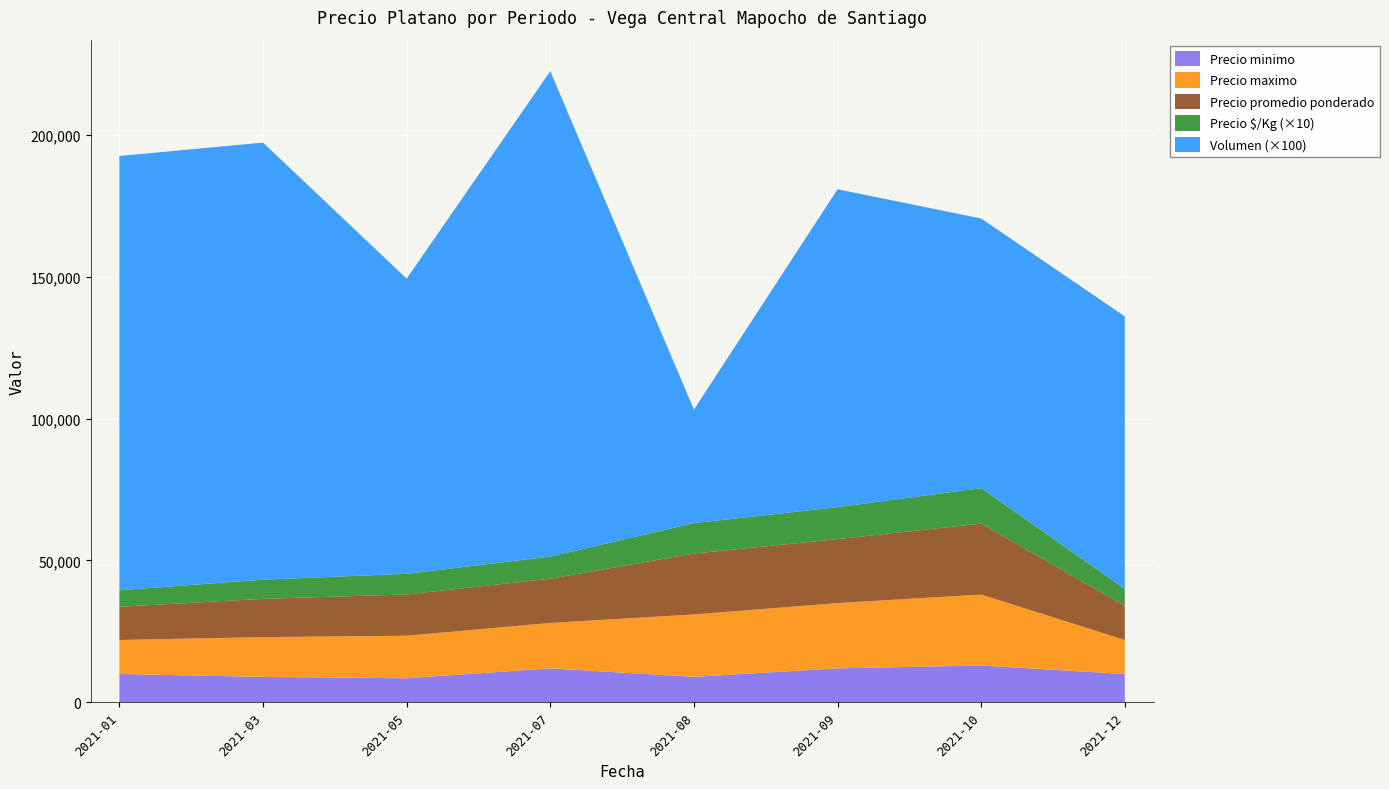

Reading right to left, extract all data points from this chart.

Precio minimo: 2021-12=10000	2021-10=13000	2021-09=12000	2021-08=9000	2021-07=12000	2021-05=8500	2021-03=9000	2021-01=10000
Precio maximo: 2021-12=12000	2021-10=25000	2021-09=23000	2021-08=22000	2021-07=16000	2021-05=15000	2021-03=14000	2021-01=12000
Precio promedio ponderado: 2021-12=12000	2021-10=25000	2021-09=22538	2021-08=21450	2021-07=15591	2021-05=14538	2021-03=13494	2021-01=11686
Precio $/Kg: 2021-12=600	2021-10=1250	2021-09=1127	2021-08=1072	2021-07=780	2021-05=727	2021-03=675	2021-01=584
Volumen: 2021-12=960	2021-10=950	2021-09=1120	2021-08=400	2021-07=1710	2021-05=1040	2021-03=1540	2021-01=1530